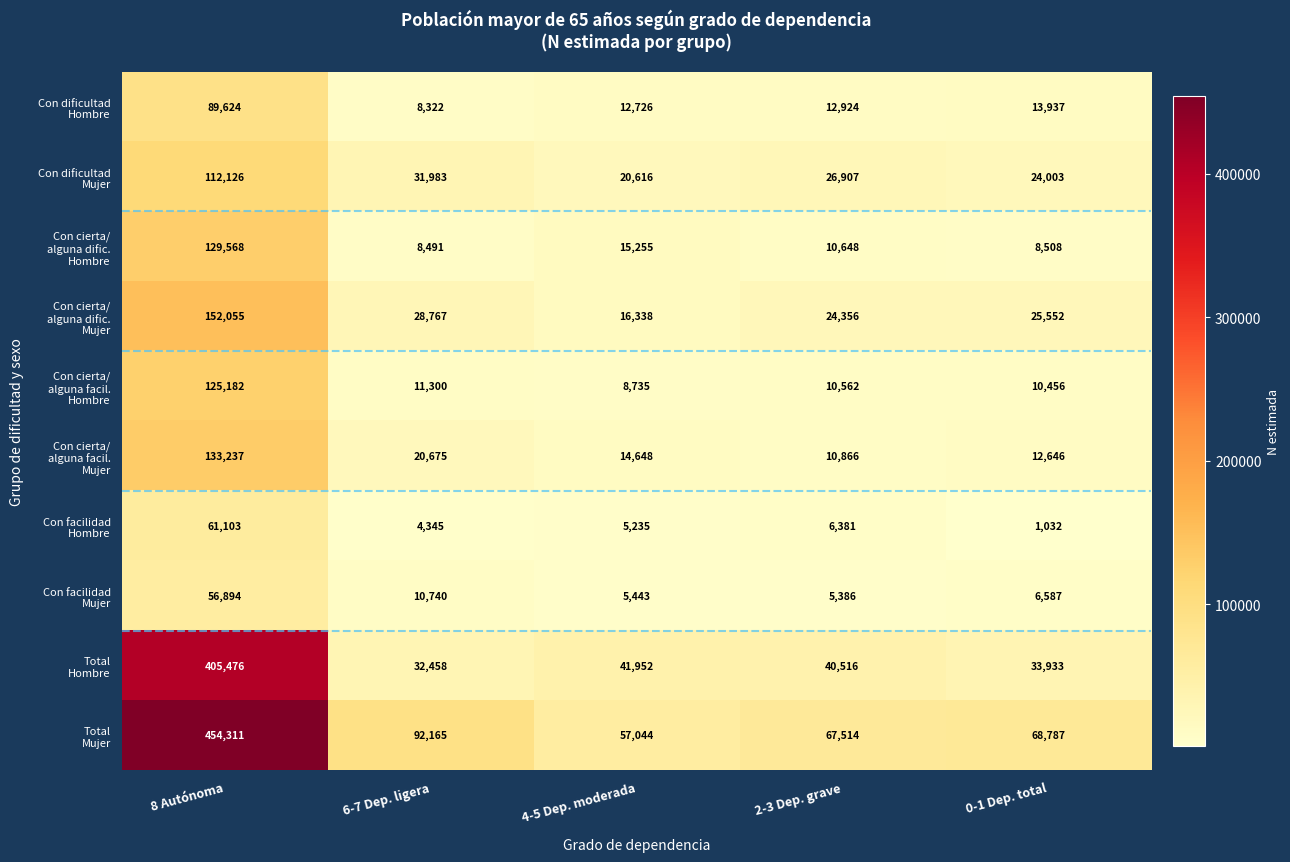

What is the minimum value shown in the chart?

1032